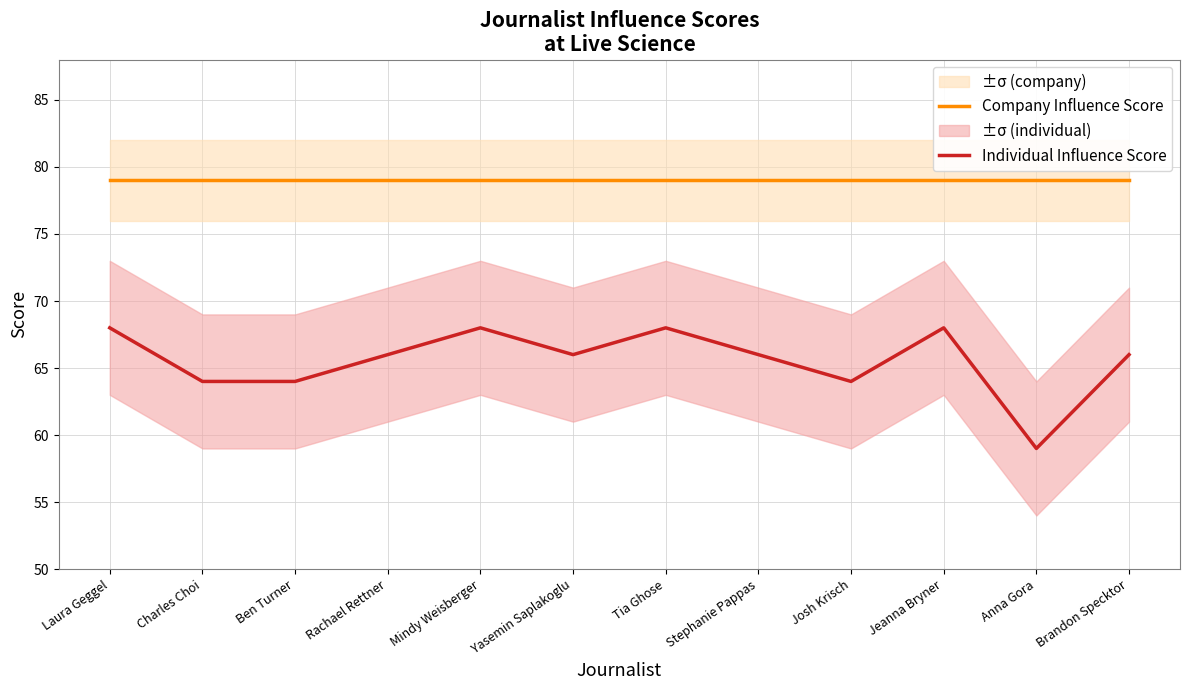

What is the difference between the maximum and minimum values in the Individual Influence Score series?

9